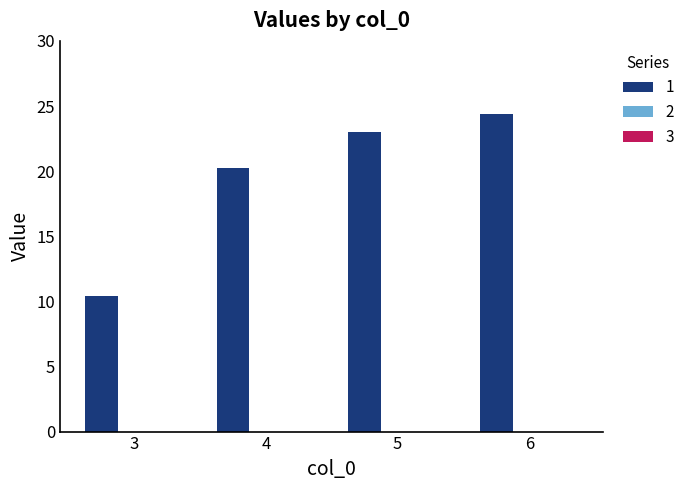

What is the change in value from 4 to 6?

+4.1